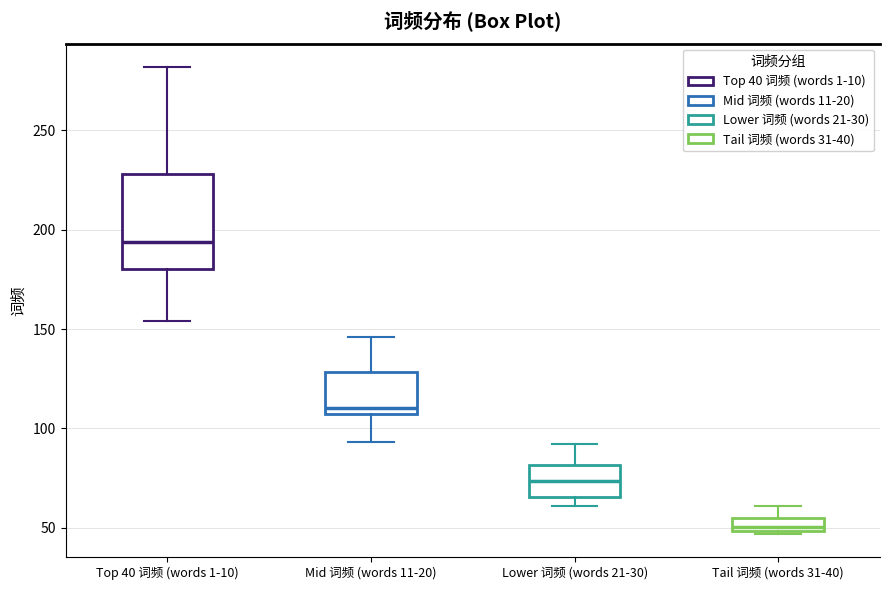

Which box has the highest median line?

Top 40 词频 (words 1-10)